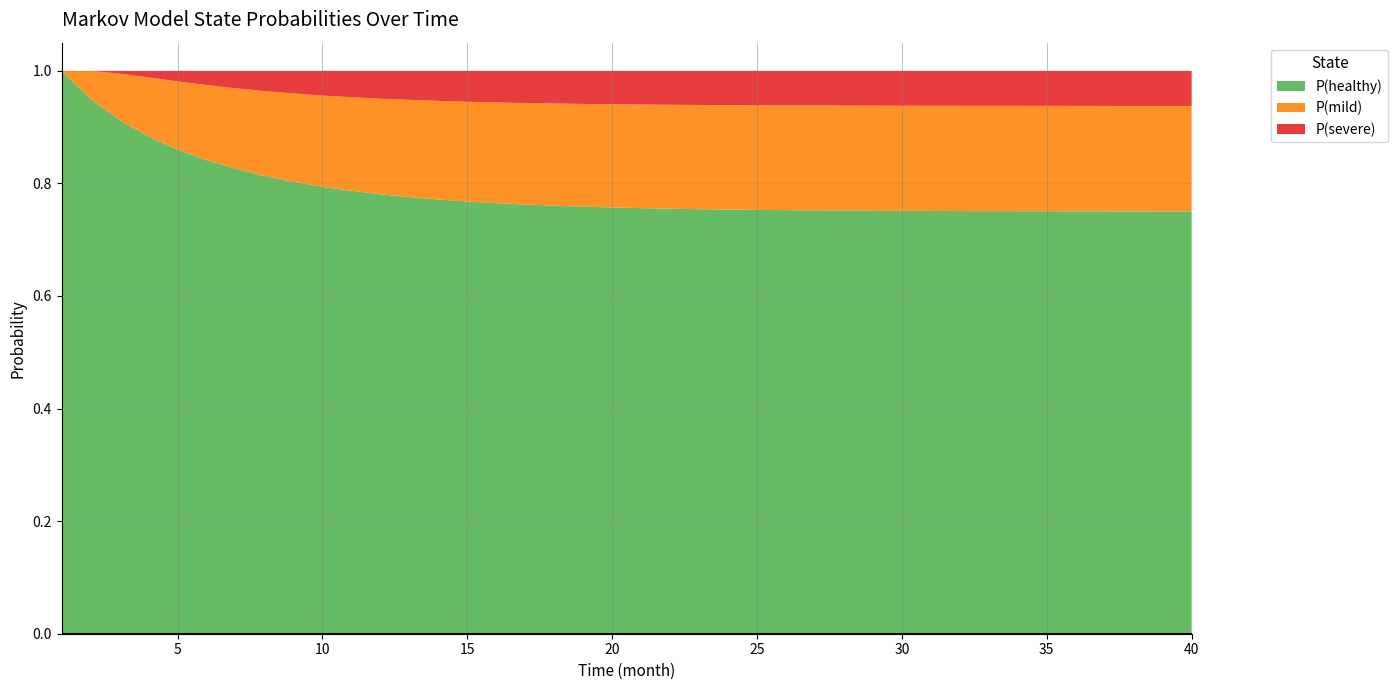

Reading left to right, what are all the values shown in this chart?

P(healthy): 1=1.0	2=0.9	3=0.9	4=0.9	5=0.9	6=0.8	7=0.8	8=0.8	9=0.8	10=0.8	11=0.8	12=0.8	13=0.8	14=0.8	15=0.8	16=0.8	17=0.8	18=0.8	19=0.8	20=0.8	21=0.8	22=0.8	23=0.8	24=0.8	25=0.8	26=0.8	27=0.8	28=0.8	29=0.8	30=0.8	31=0.8	32=0.8	33=0.8	34=0.8	35=0.8	36=0.8	37=0.8	38=0.8	39=0.8	40=0.8
P(mild): 1=0.0	2=0.1	3=0.1	4=0.1	5=0.1	6=0.1	7=0.1	8=0.2	9=0.2	10=0.2	11=0.2	12=0.2	13=0.2	14=0.2	15=0.2	16=0.2	17=0.2	18=0.2	19=0.2	20=0.2	21=0.2	22=0.2	23=0.2	24=0.2	25=0.2	26=0.2	27=0.2	28=0.2	29=0.2	30=0.2	31=0.2	32=0.2	33=0.2	34=0.2	35=0.2	36=0.2	37=0.2	38=0.2	39=0.2	40=0.2
P(severe): 1=0.0	2=0.0	3=0.0	4=0.0	5=0.0	6=0.0	7=0.0	8=0.0	9=0.0	10=0.0	11=0.0	12=0.0	13=0.1	14=0.1	15=0.1	16=0.1	17=0.1	18=0.1	19=0.1	20=0.1	21=0.1	22=0.1	23=0.1	24=0.1	25=0.1	26=0.1	27=0.1	28=0.1	29=0.1	30=0.1	31=0.1	32=0.1	33=0.1	34=0.1	35=0.1	36=0.1	37=0.1	38=0.1	39=0.1	40=0.1